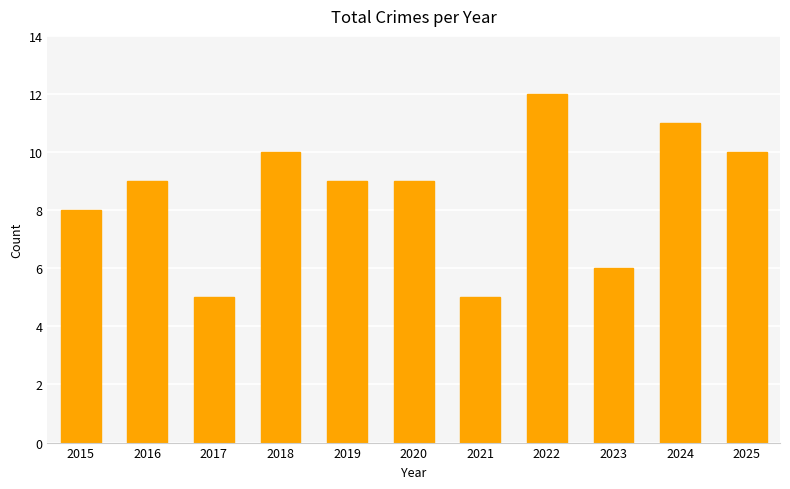

Reading right to left, transcribe all the data shown in this chart.

10	11	6	12	5	9	9	10	5	9	8